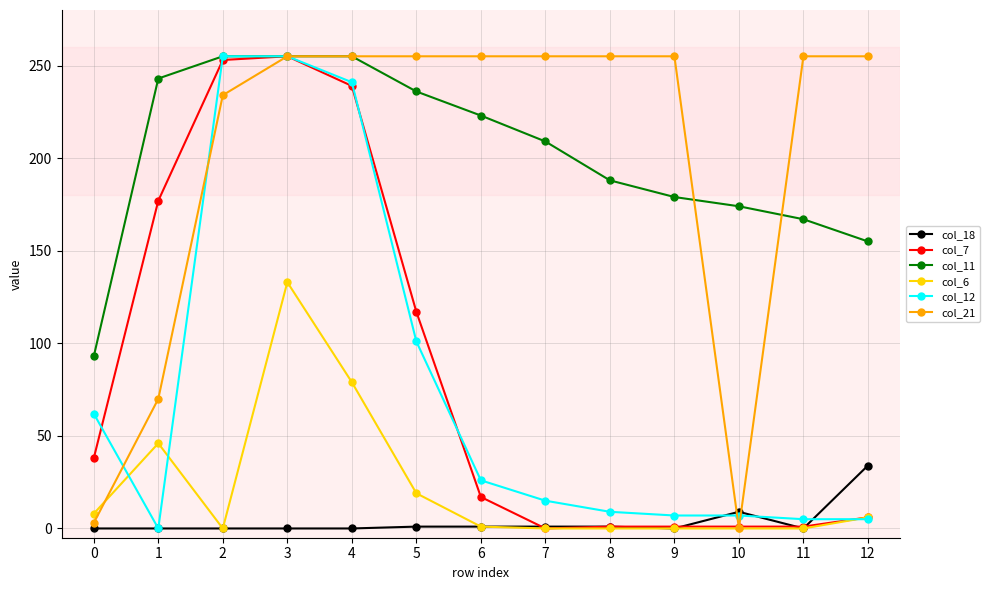

True or false: col_7 has a value of 53 at 0.

False